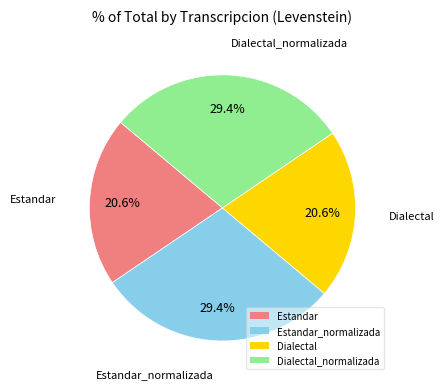

Does Estandar represent more than half of the total?

No